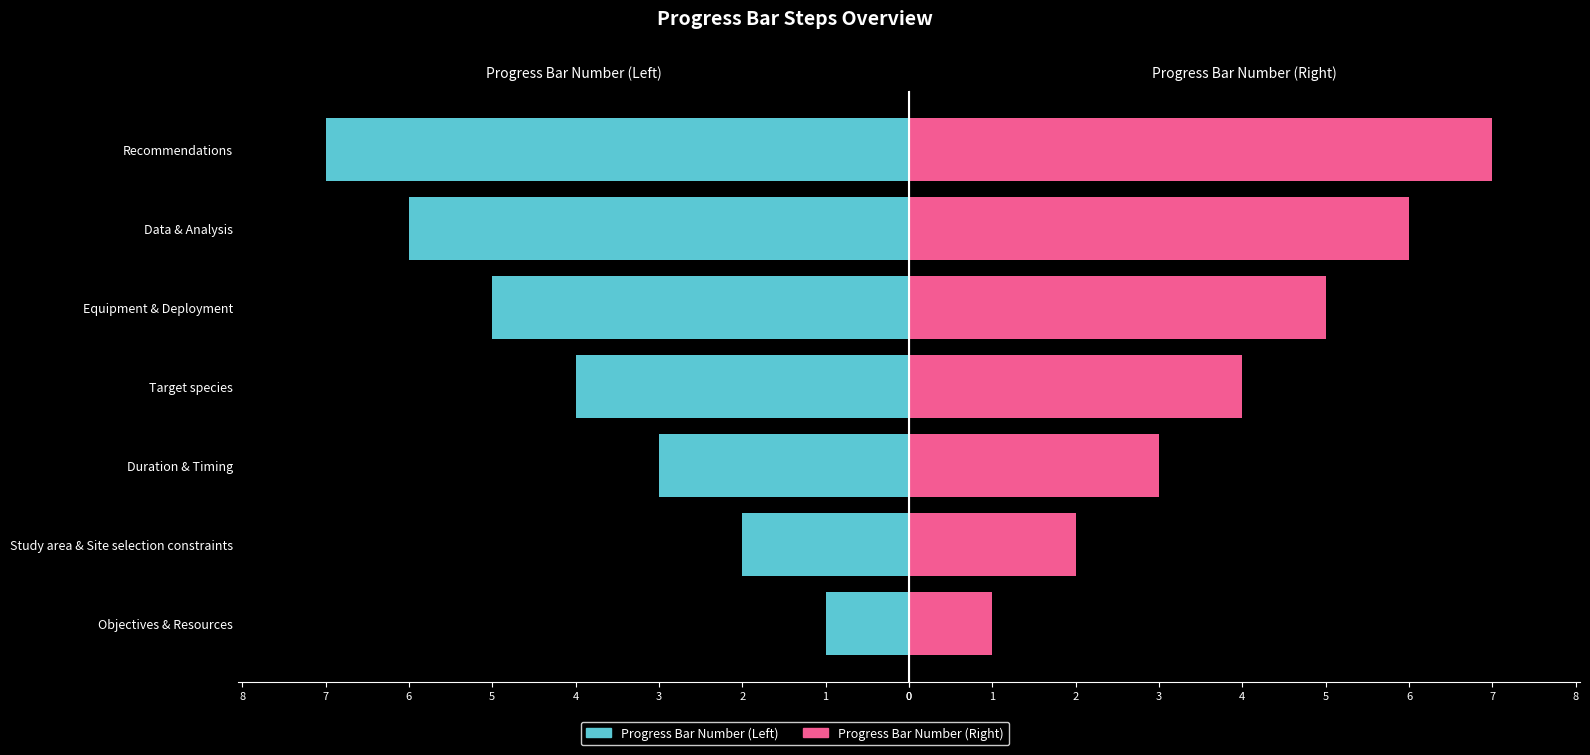

How many distinct data groups are displayed?

2